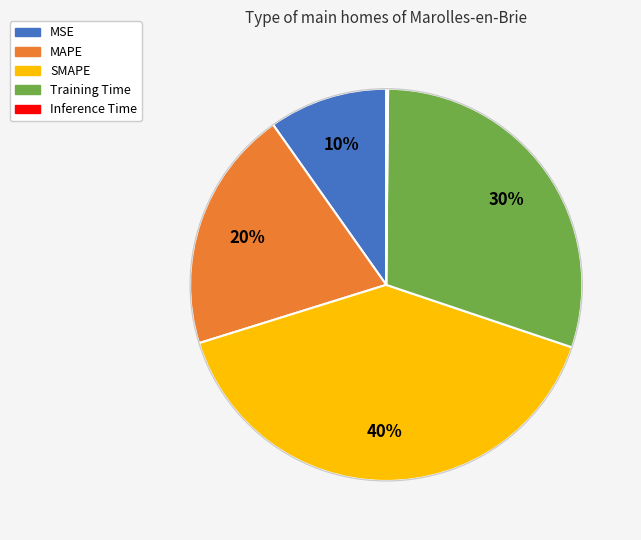

Which category has the biggest portion of the pie?

SMAPE